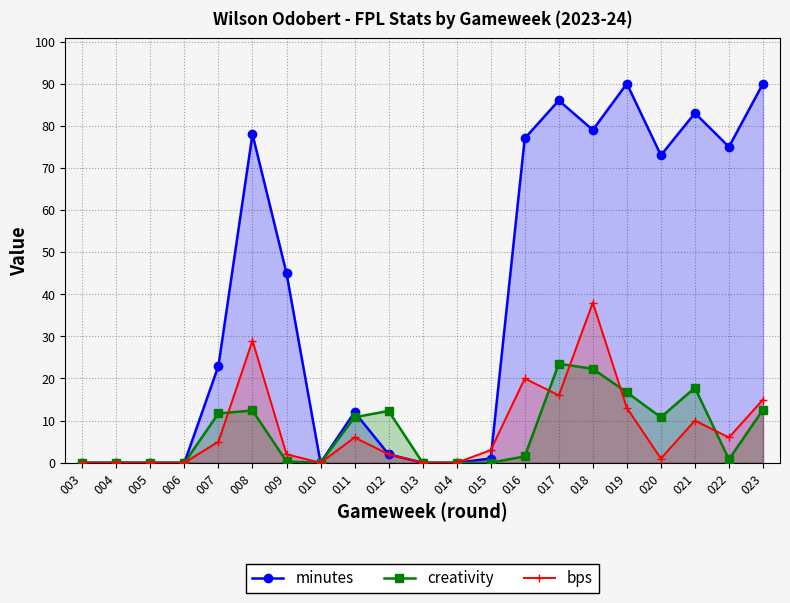

At which category does creativity reach its first local peak?

008